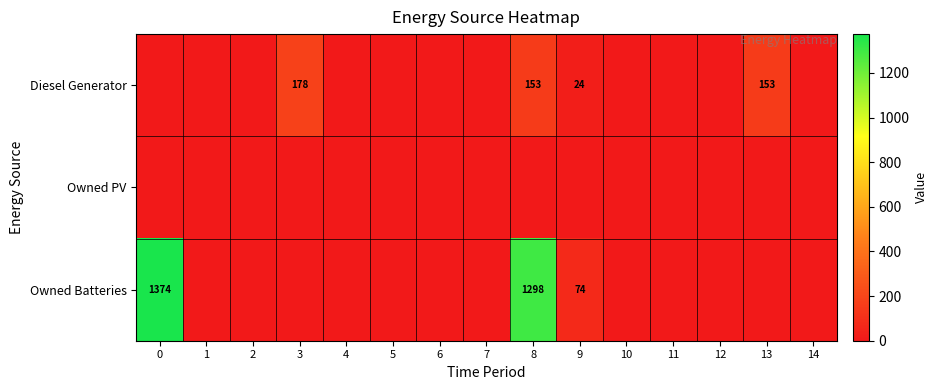

Is it true that Diesel Generator equals 33 at 8?

False